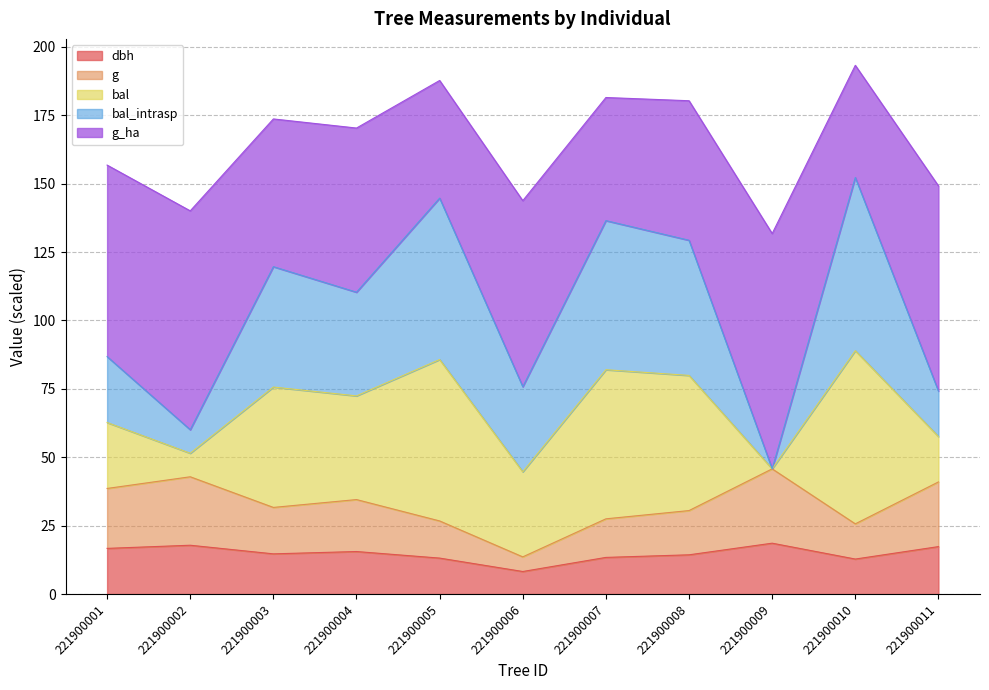

Is it true that bal equals 45.8 at 221900009?

True